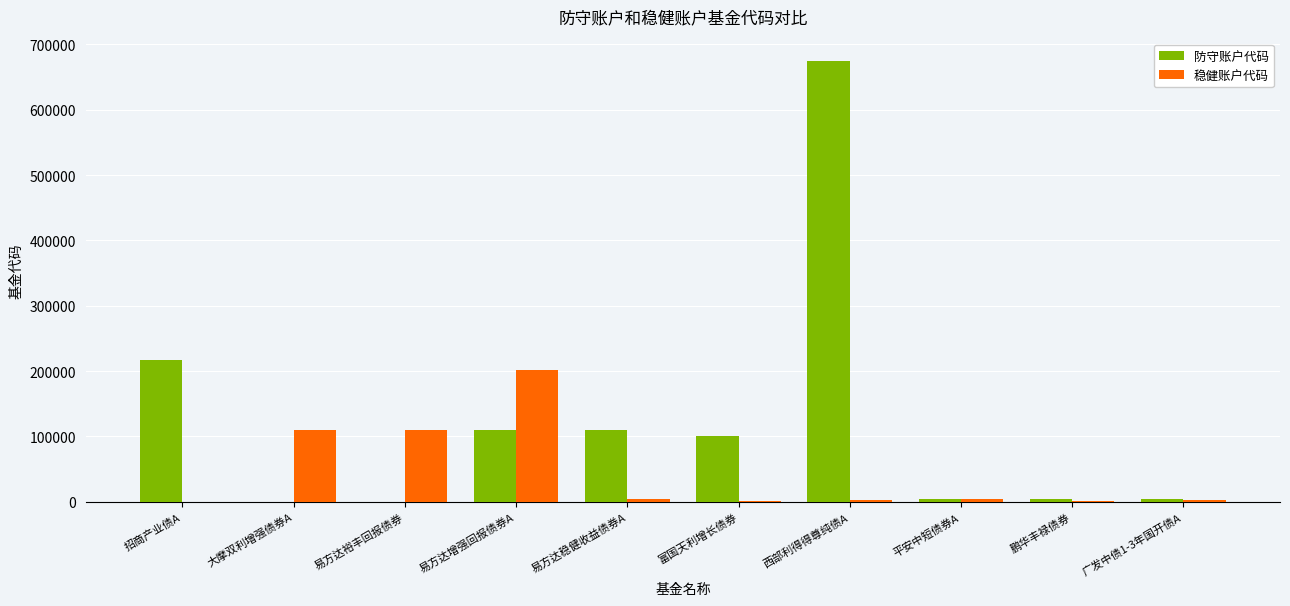

What is the highest value of the 稳健账户代码 series?

202101